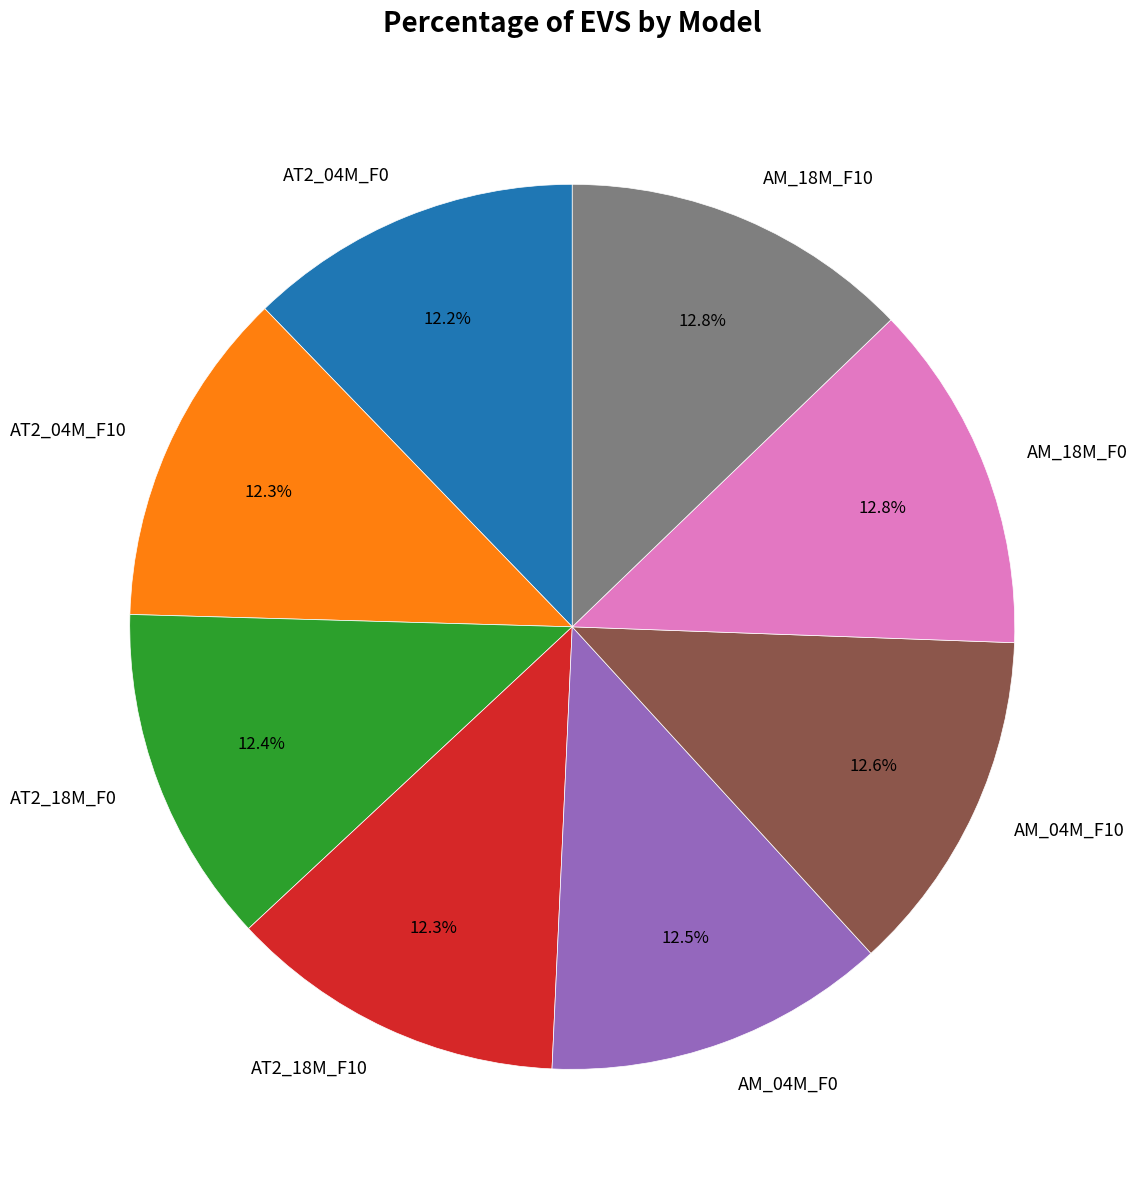

What portion of the pie excludes AM_04M_F10?

87.4%